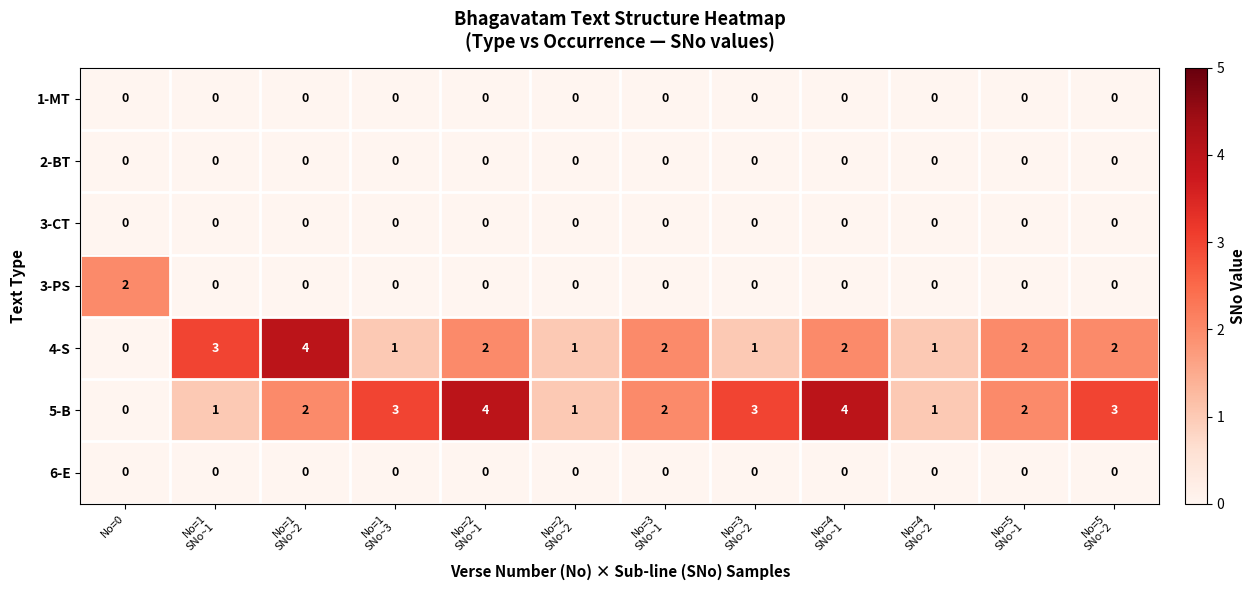

At how many categories does at least one series exceed 0?

12